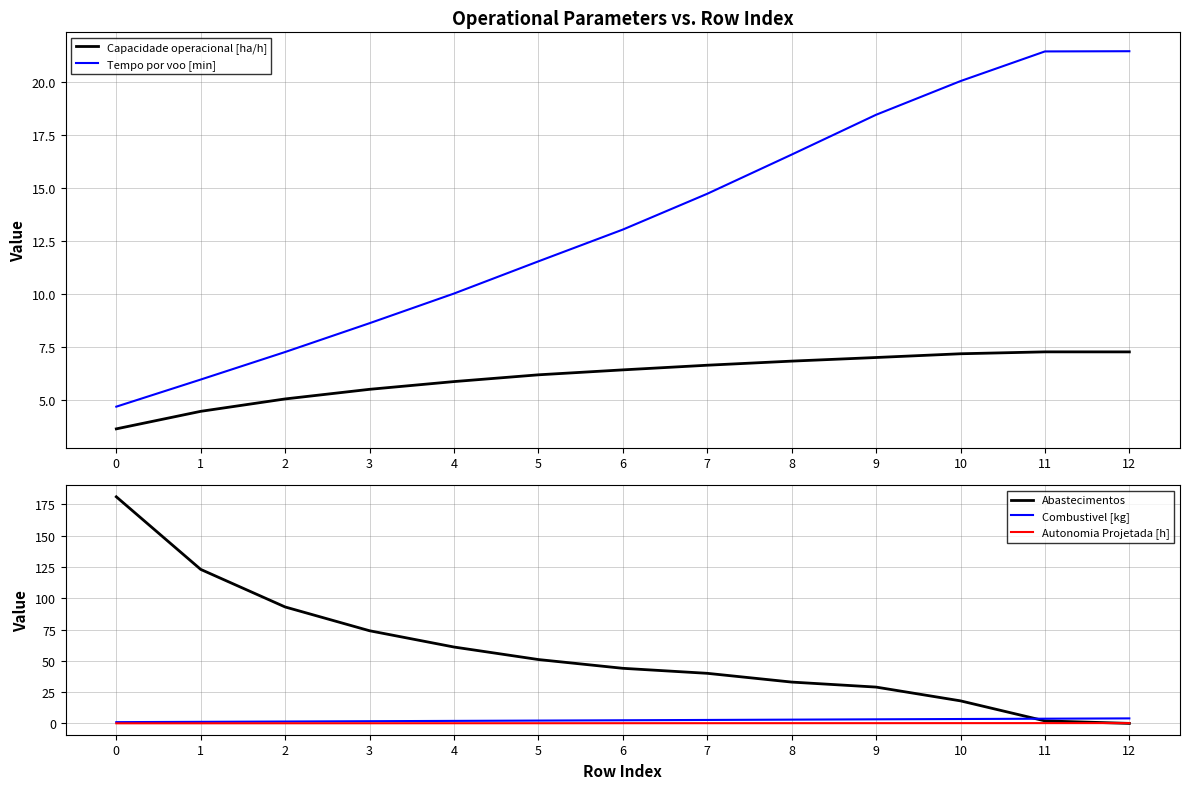

How many times do Abastecimentos and Tempo por voo [min] cross each other?

1